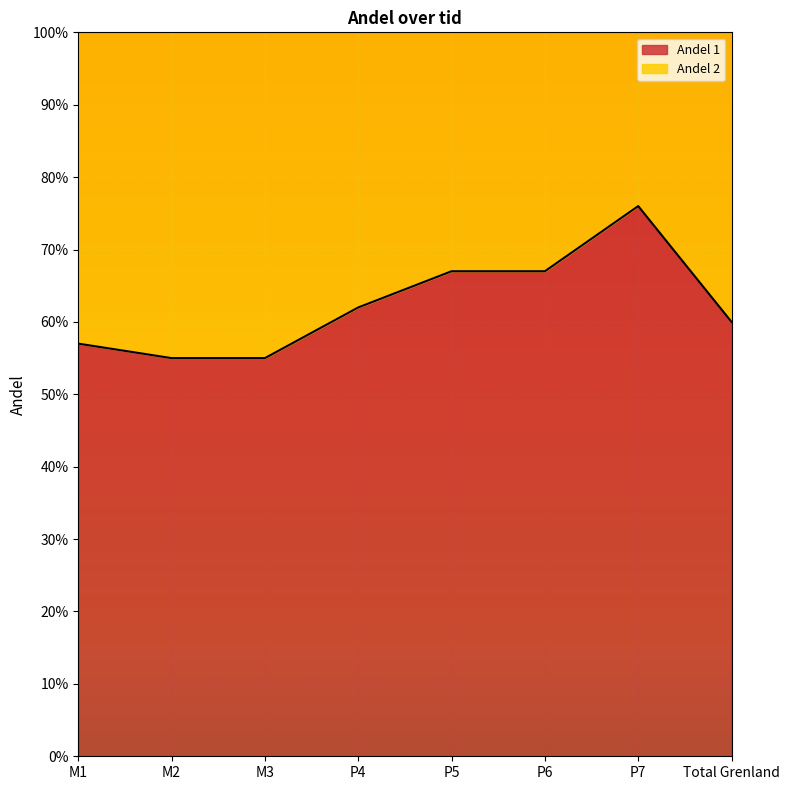

Reading right to left, what are all the values shown in this chart?

Total Grenland=0.6	P7=0.8	P6=0.7	P5=0.7	P4=0.6	M3=0.6	M2=0.6	M1=0.6